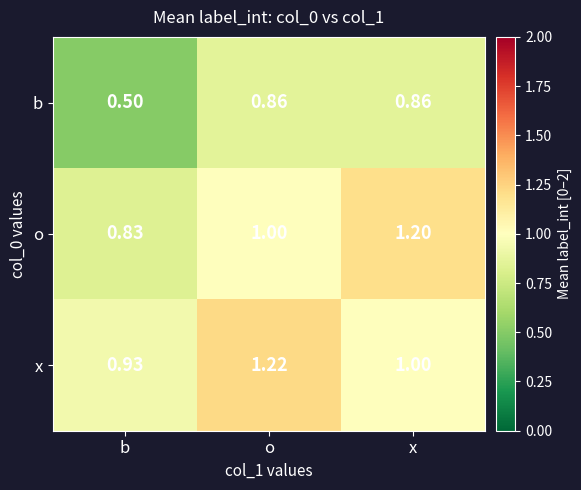

Which series has the widest spread of values?

o